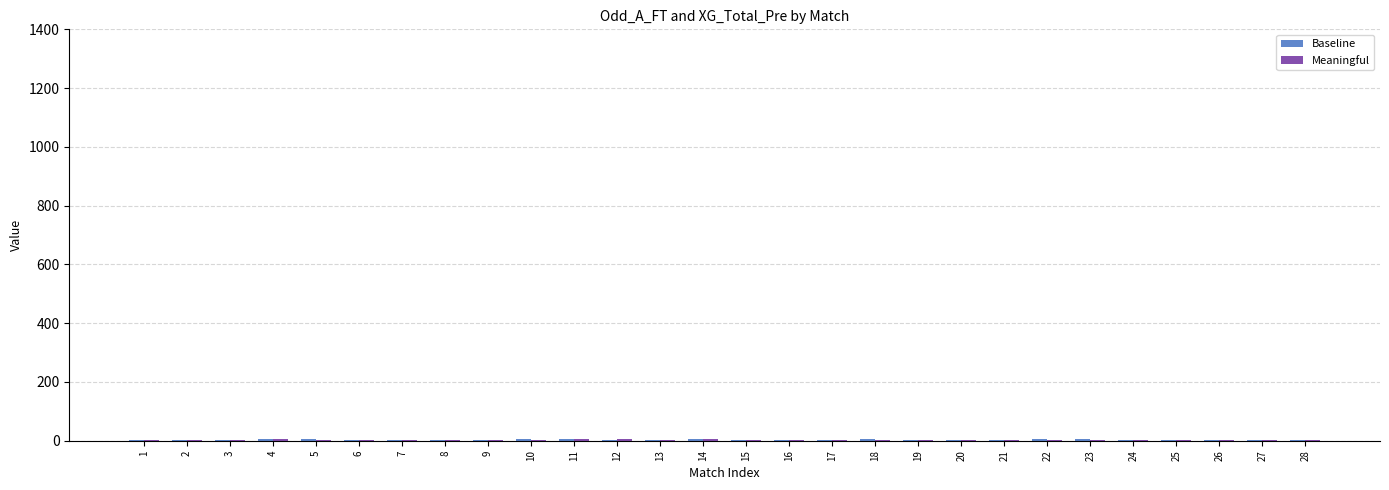

How many groups of bars are there?

28